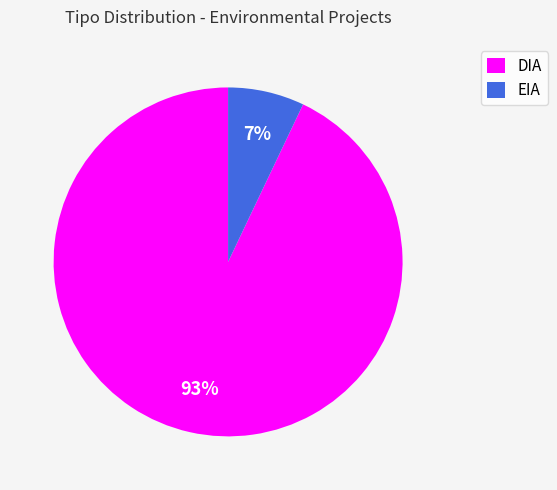

Approximately how many times larger is the value at EIA compared to DIA?

0.1